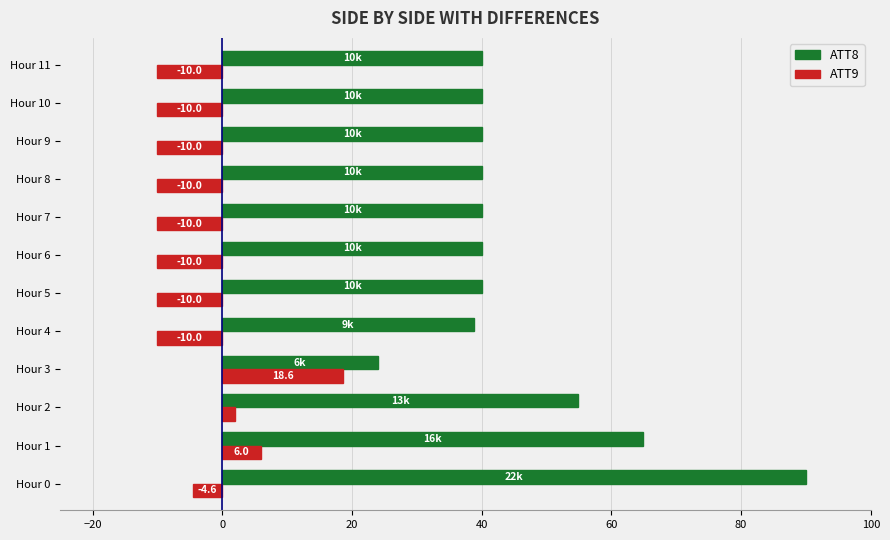

How many data points does each series have?

12